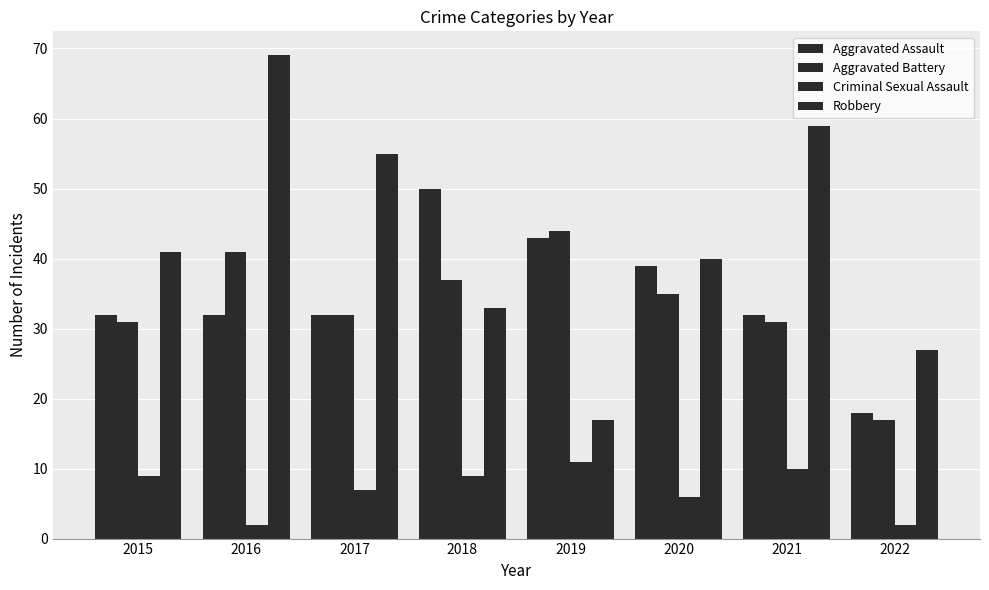

What is the sum of all Aggravated Assault values?

278